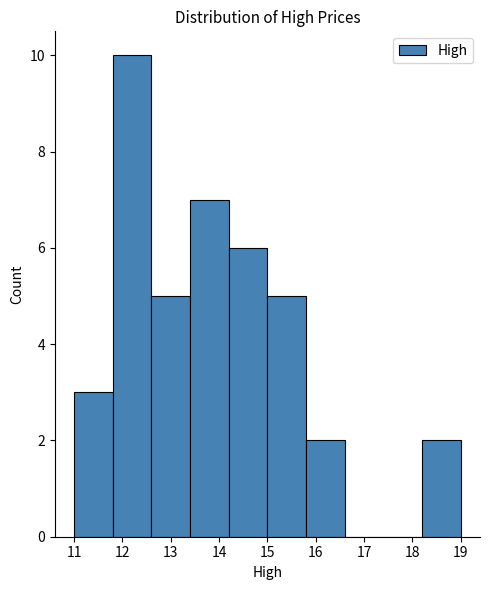

Which range on the x-axis has the tallest bar?

11.8 to 12.6